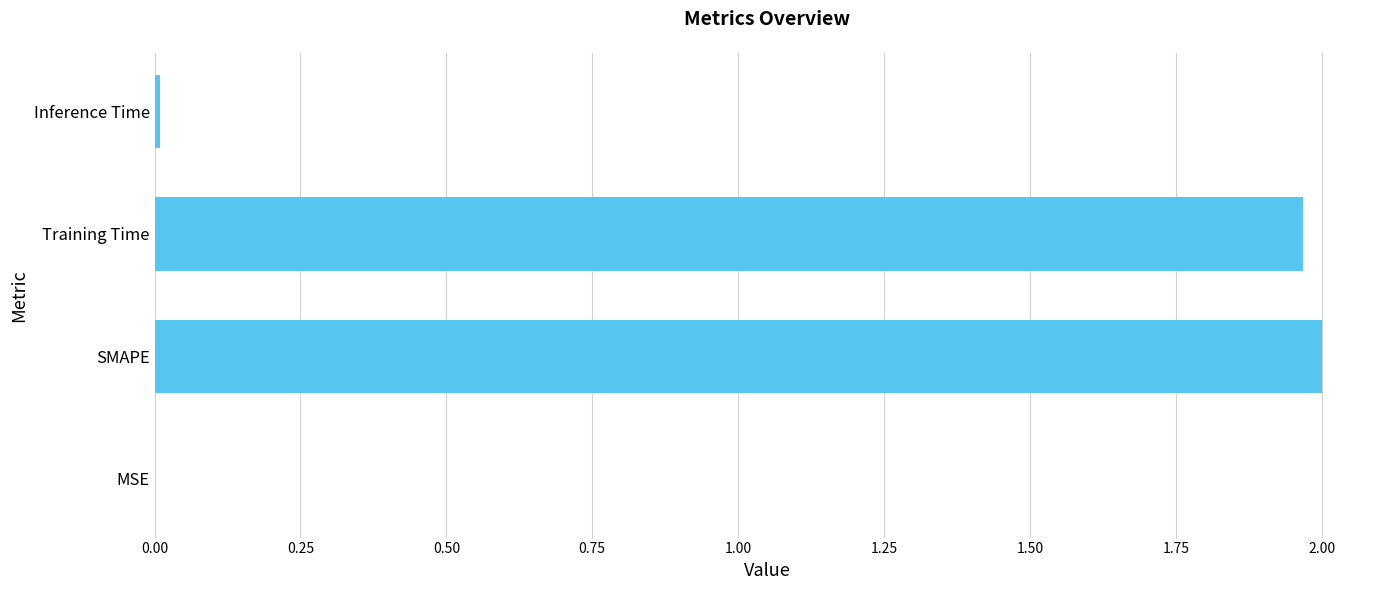

Between MSE and Training Time, which is larger?

Training Time